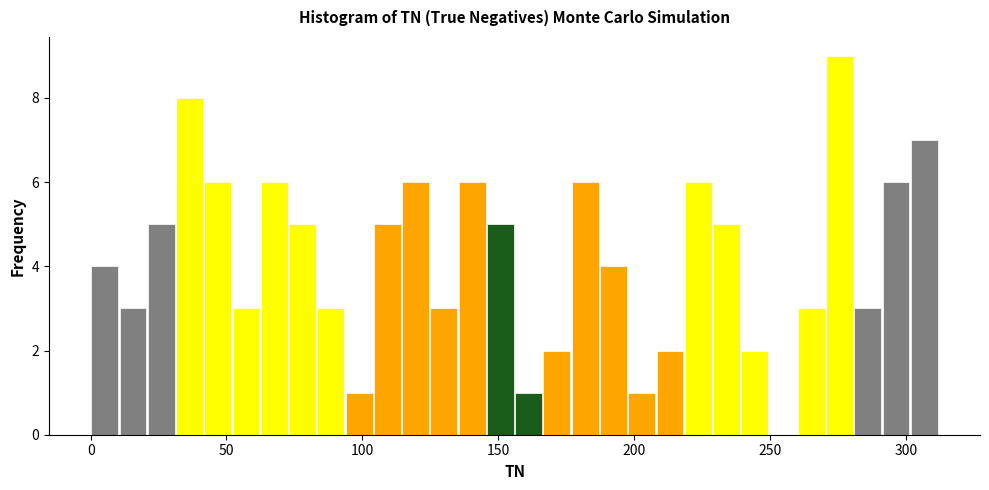

Around what value on the x-axis is the tallest bar? Give the approximate position of its centre, as read against the axis.

275